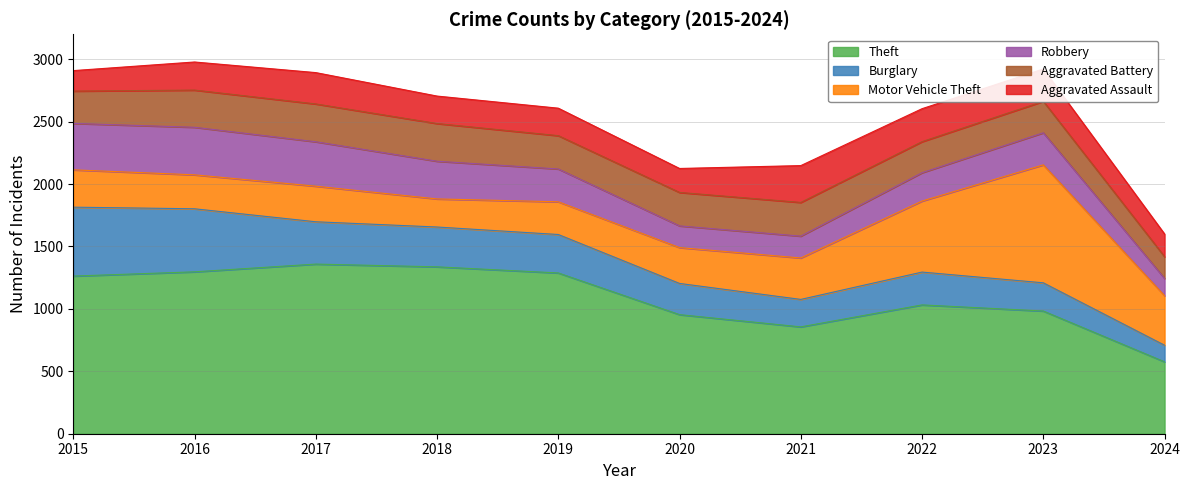

True or false: Aggravated Assault has more than 2 interior local peaks.

False